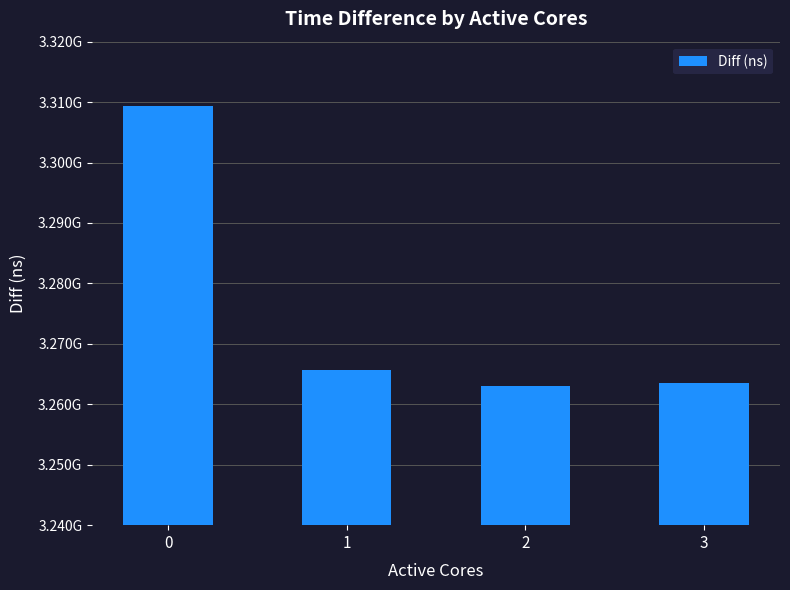

Is it true that the value at 2 is 3262956975?

True